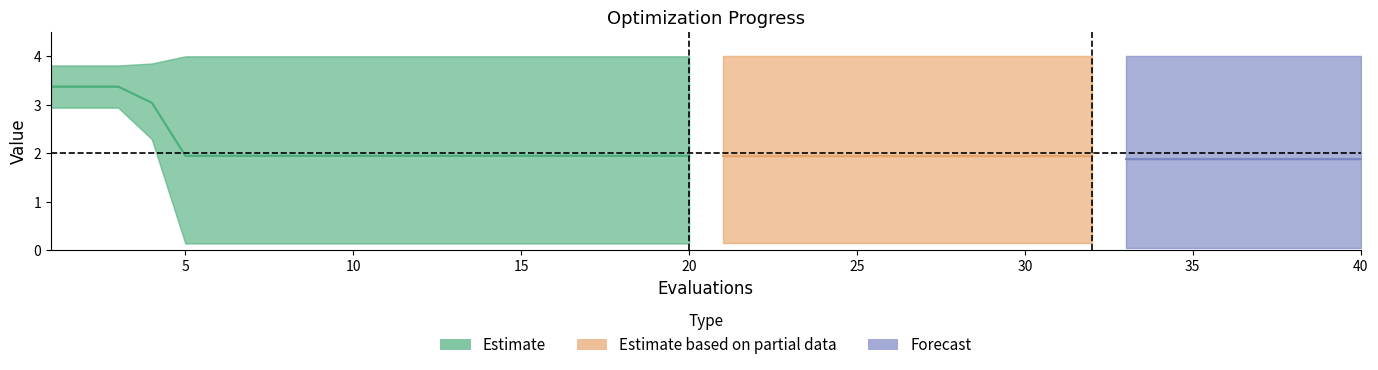

How many lines are shown in the chart?

3